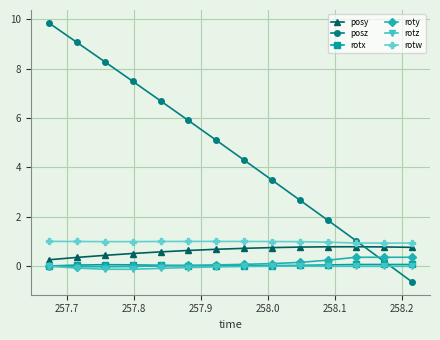

What is the smallest value displayed?

-0.6